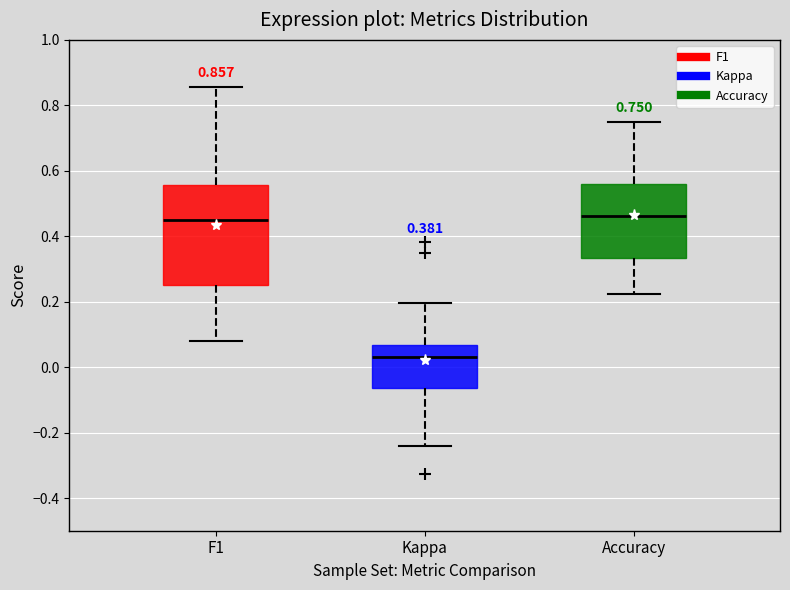

Comparing the boxes themselves (not the whiskers), which one is the tallest?

F1